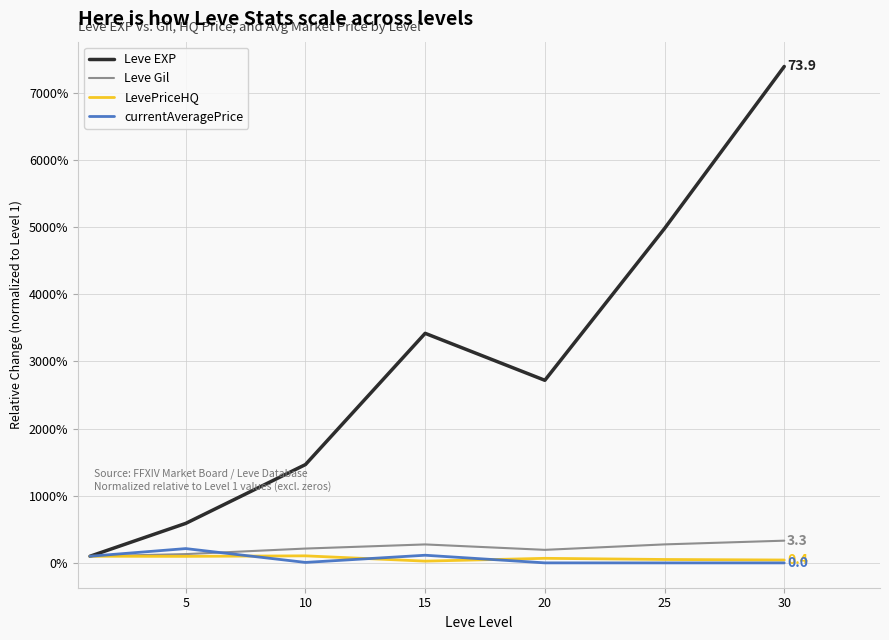

What are all the series names shown in the legend?

Leve EXP, Leve Gil, LevePriceHQ, currentAveragePrice